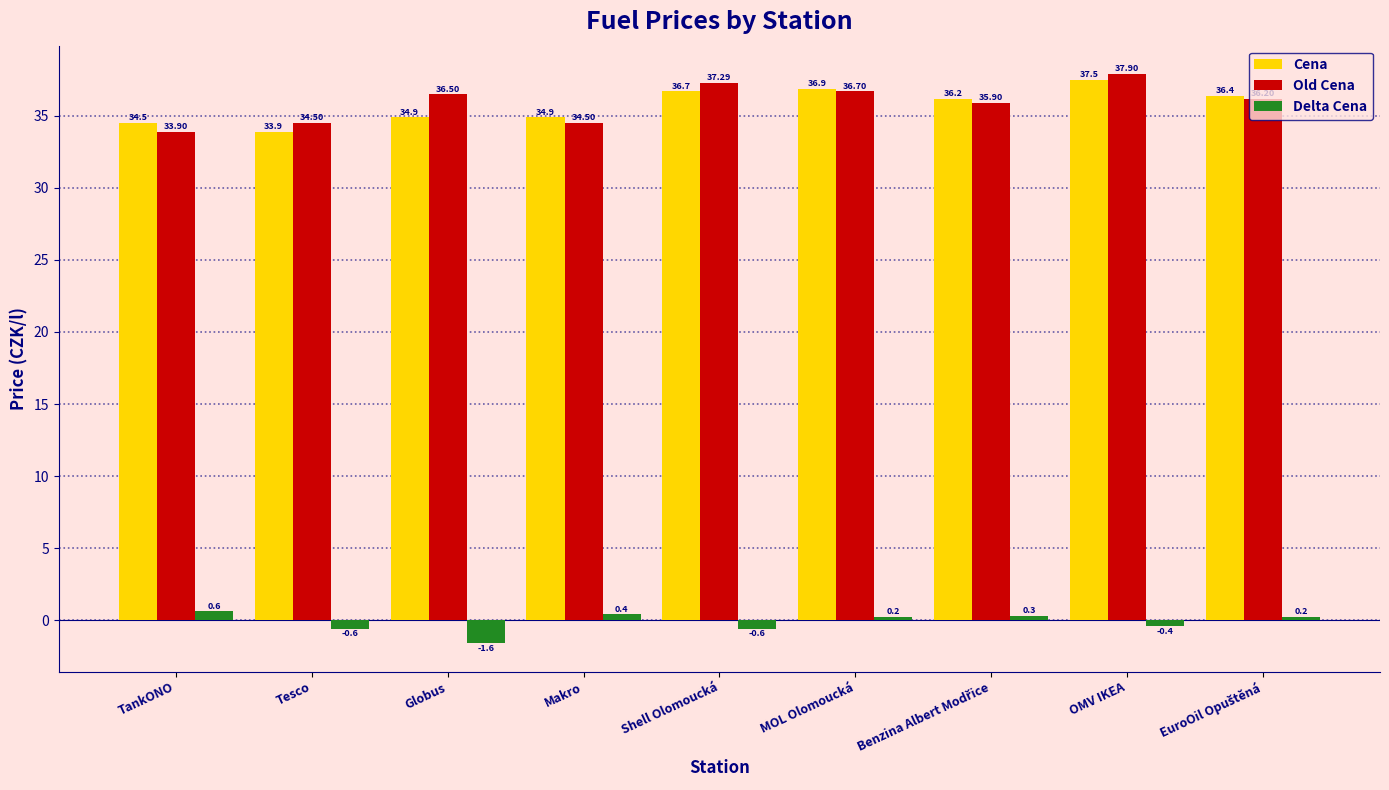

What is the lowest value of the Delta Cena series?

-1.6